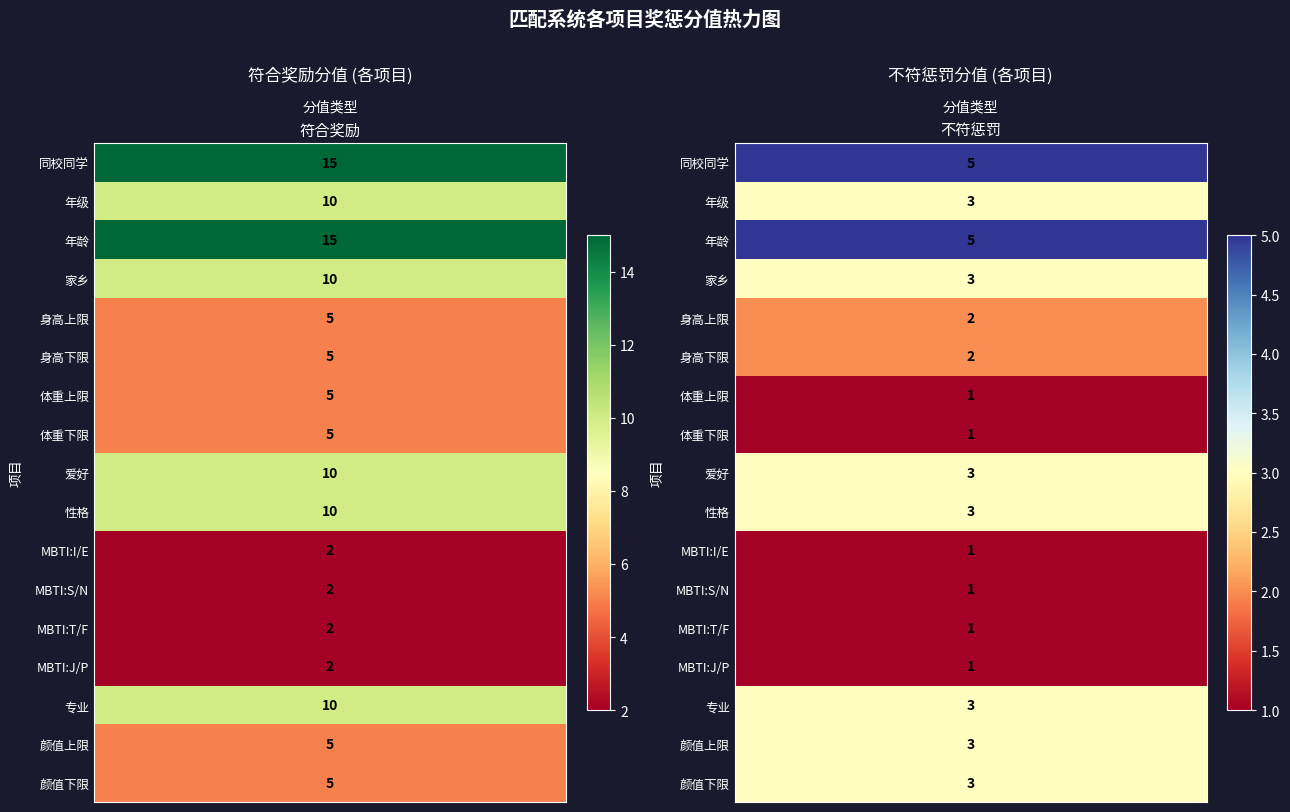

Reading left to right, what are all the values shown in this chart?

符合奖励: 15	10	15	10	5	5	5	5	10	10	2	2	2	2	10	5	5
不符惩罚: 5	3	5	3	2	2	1	1	3	3	1	1	1	1	3	3	3